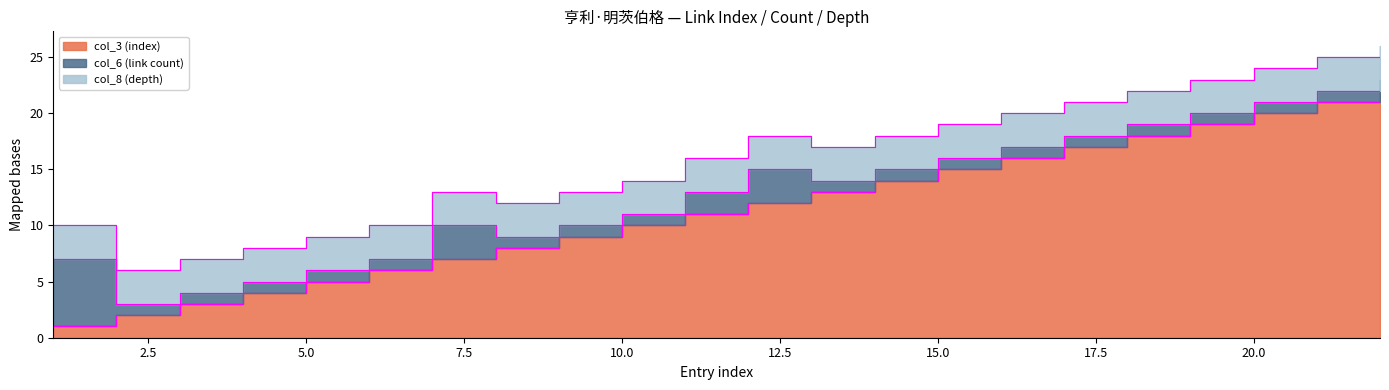

What is the minimum value for col_8 (depth)?

3